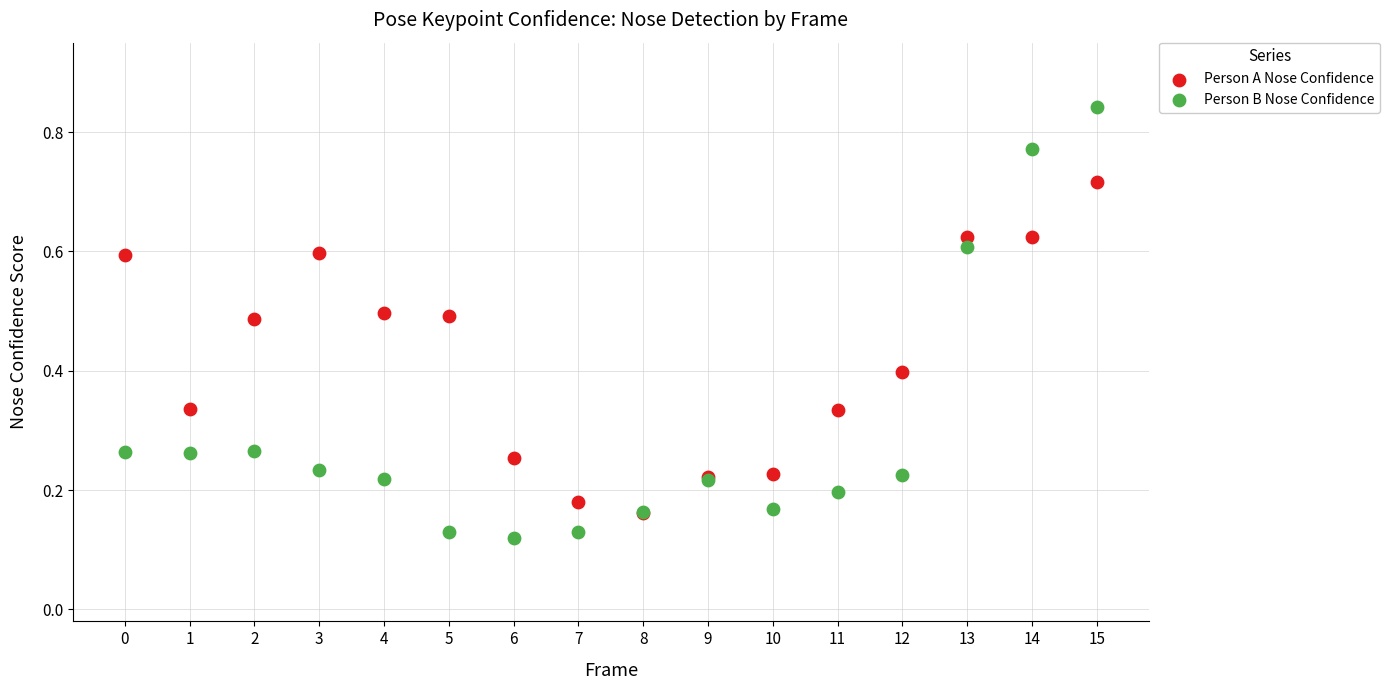

Which series contains the lowest Y value?

Person B Nose Confidence